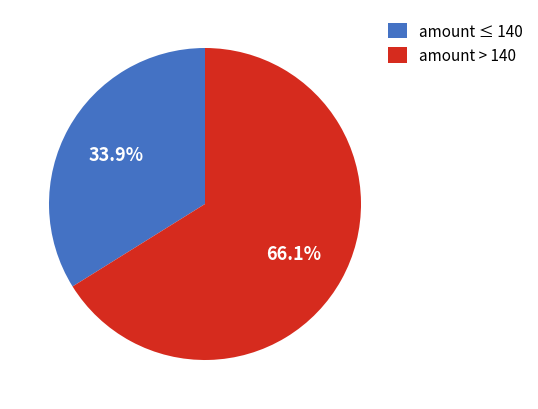

Is there any slice that represents more than half of the pie?

Yes